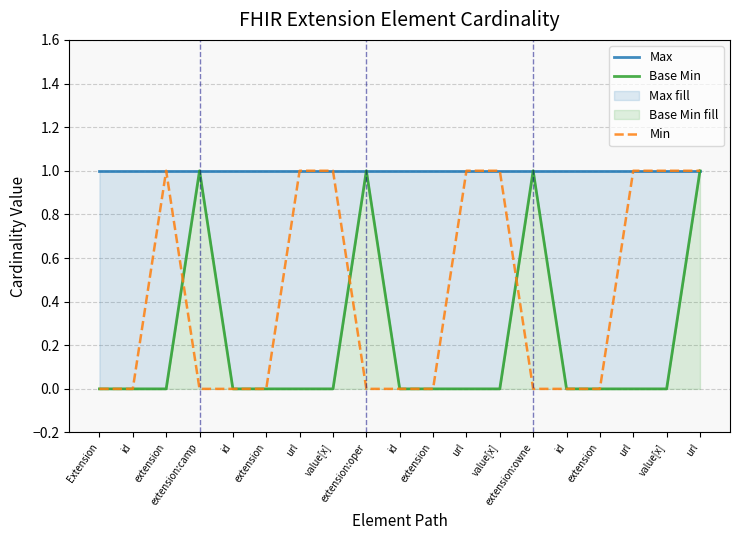

What is the label of the 7th point from the right?

value[x]